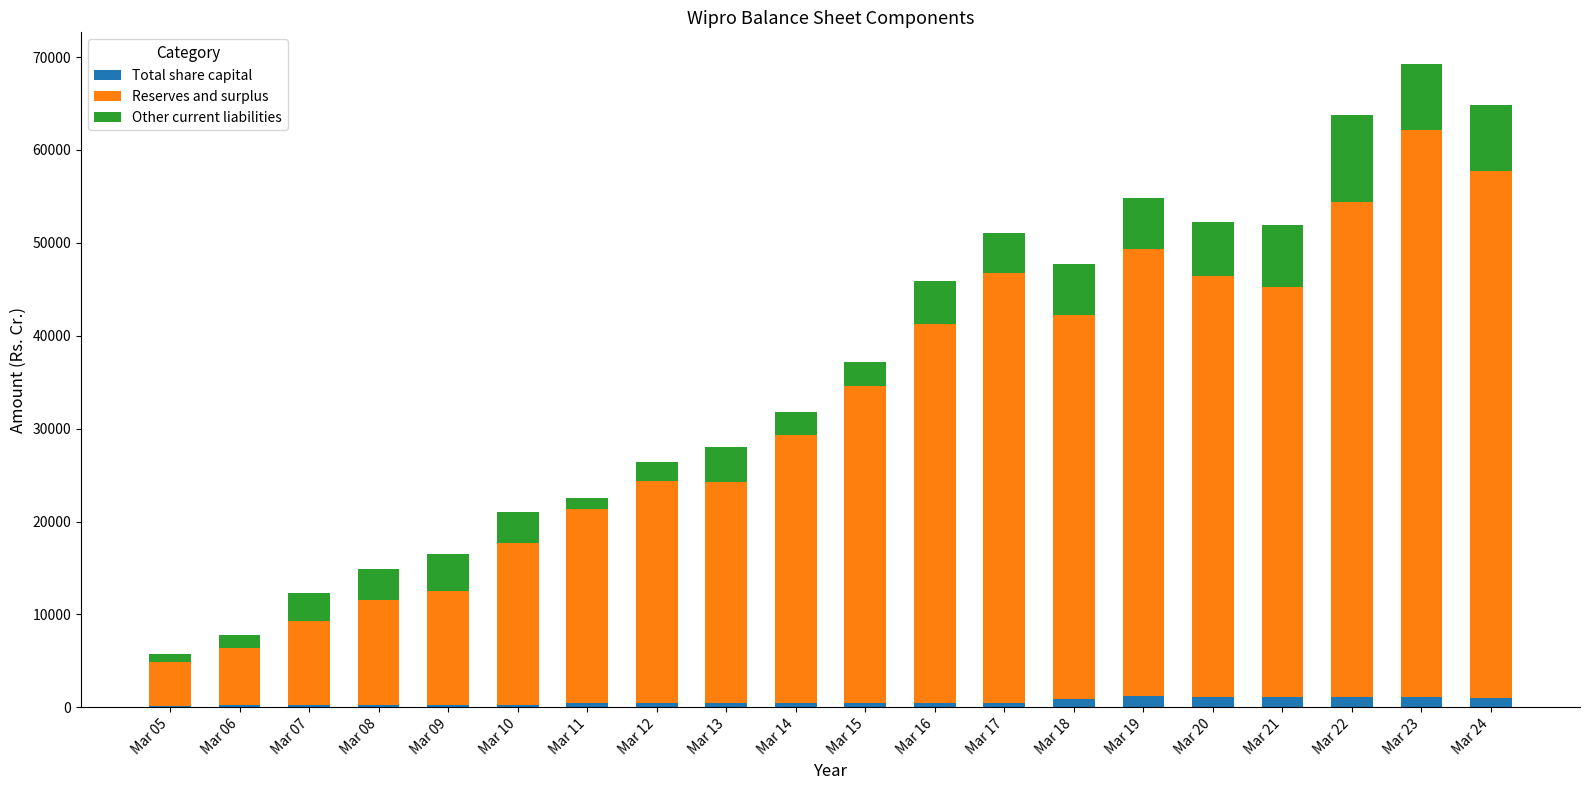

True or false: Other current liabilities has a value of 4657.5 at Mar 16.

True